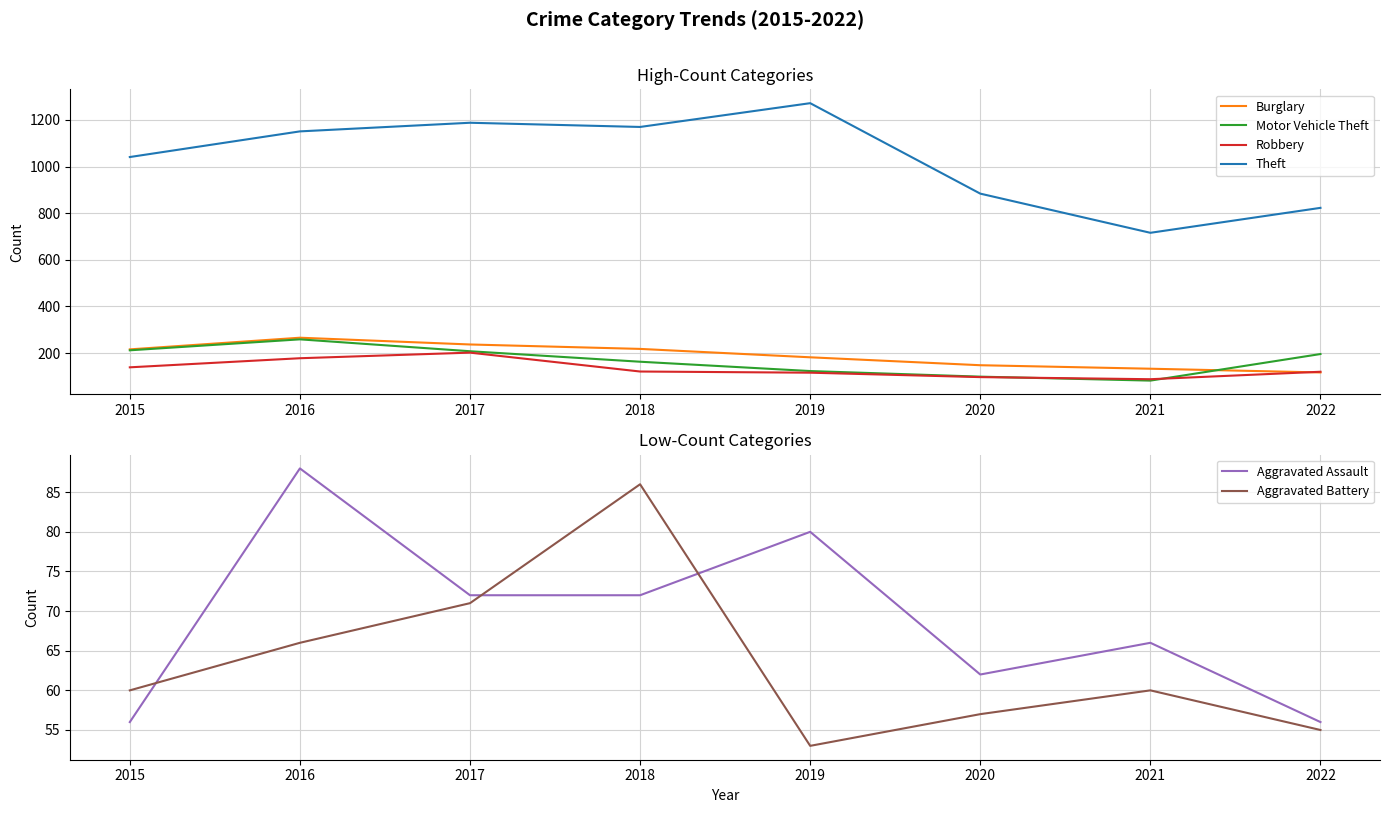

Where is the first local maximum for Theft?

2017